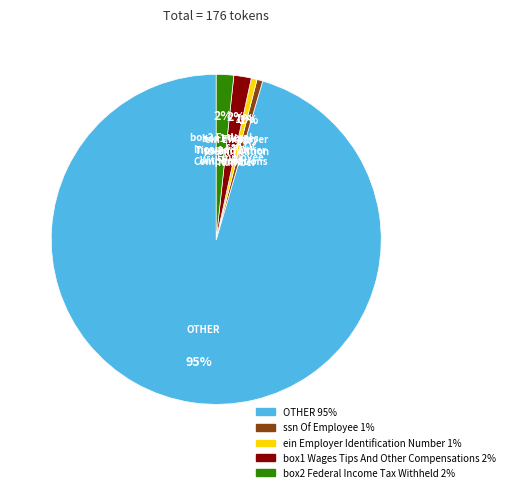

Does any single category account for the majority?

Yes